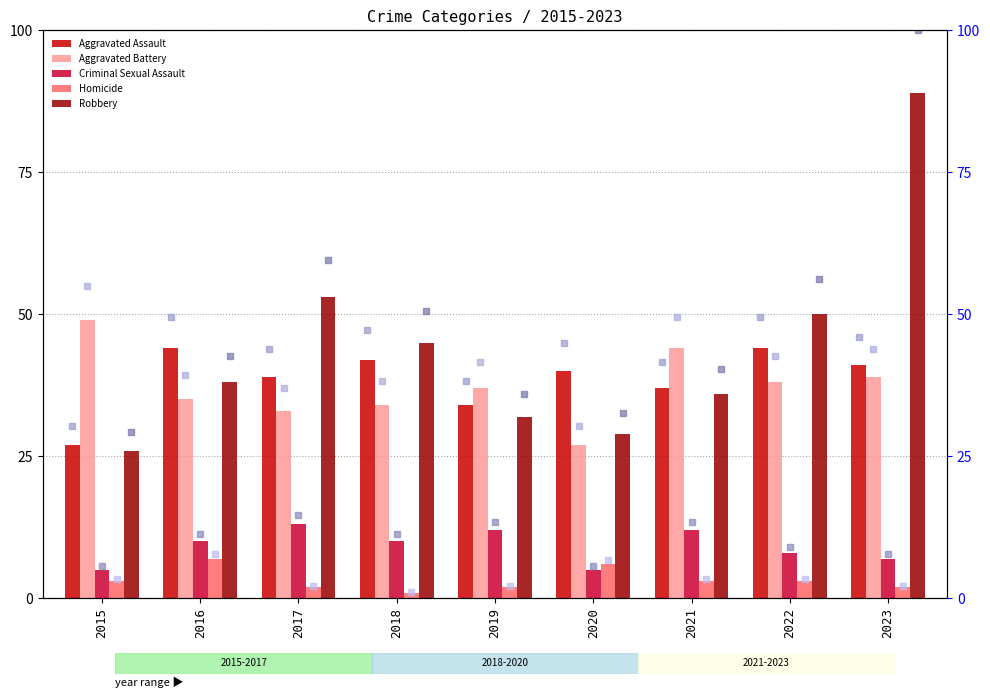

How many data points does each series have?

9